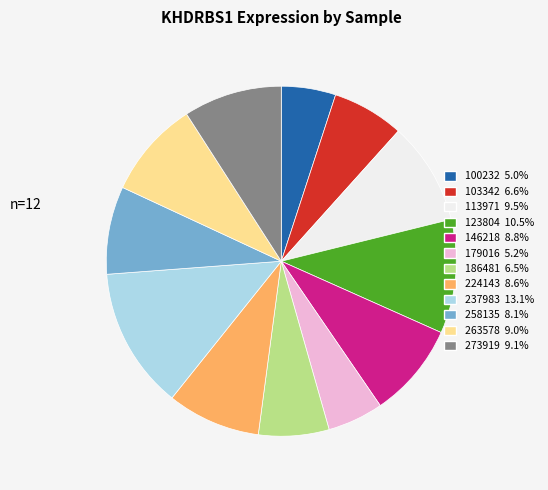

Which has a higher value, 146218 or 113971?

113971